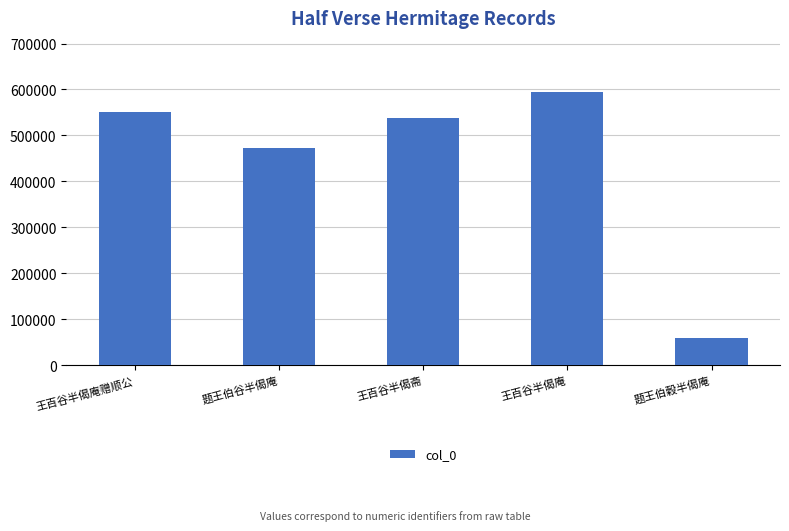

Which category has the lowest value across all series?

题王伯穀半偈庵